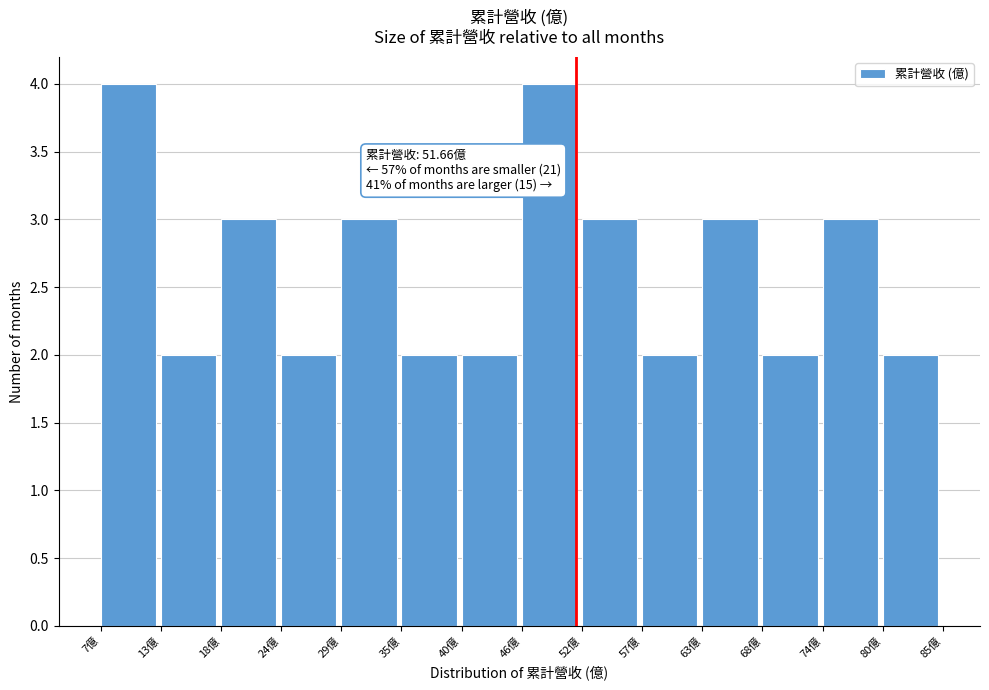

Reading right to left, extract all data points from this chart.

80億=2	74億=3	68億=2	63億=3	57億=2	52億=3	46億=4	40億=2	35億=2	29億=3	24億=2	18億=3	13億=2	7億=4